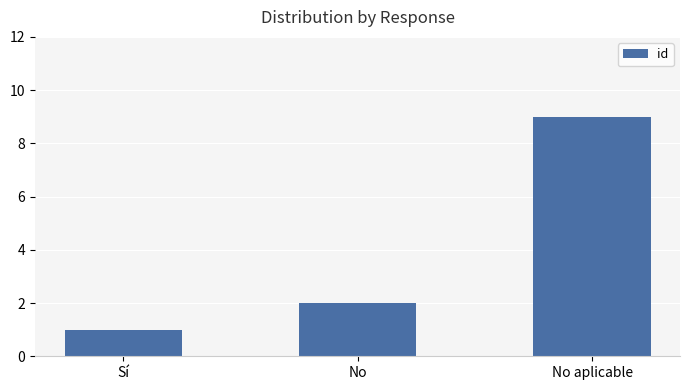

Which label corresponds to the largest value in the chart?

No aplicable